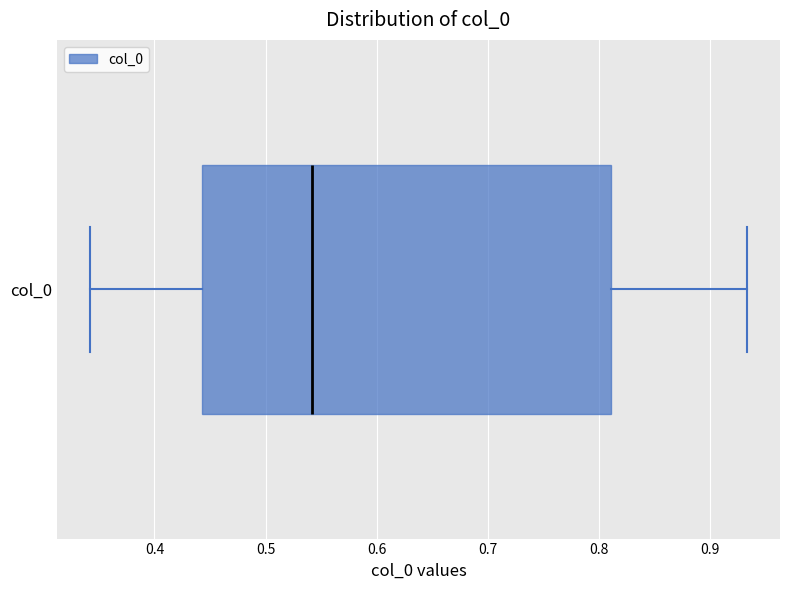

Where does the median line of the box for col_0 sit on the x-axis? The values are not printed on the chart, so give them approximately, as read against the axis.

0.54